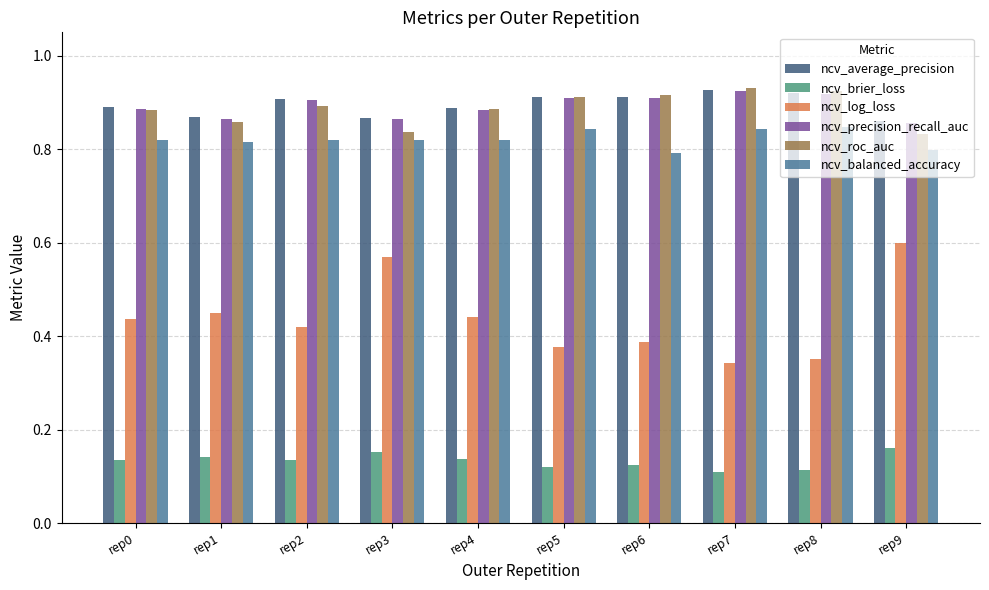

How many ncv_log_loss values are between 0 and 1?

10